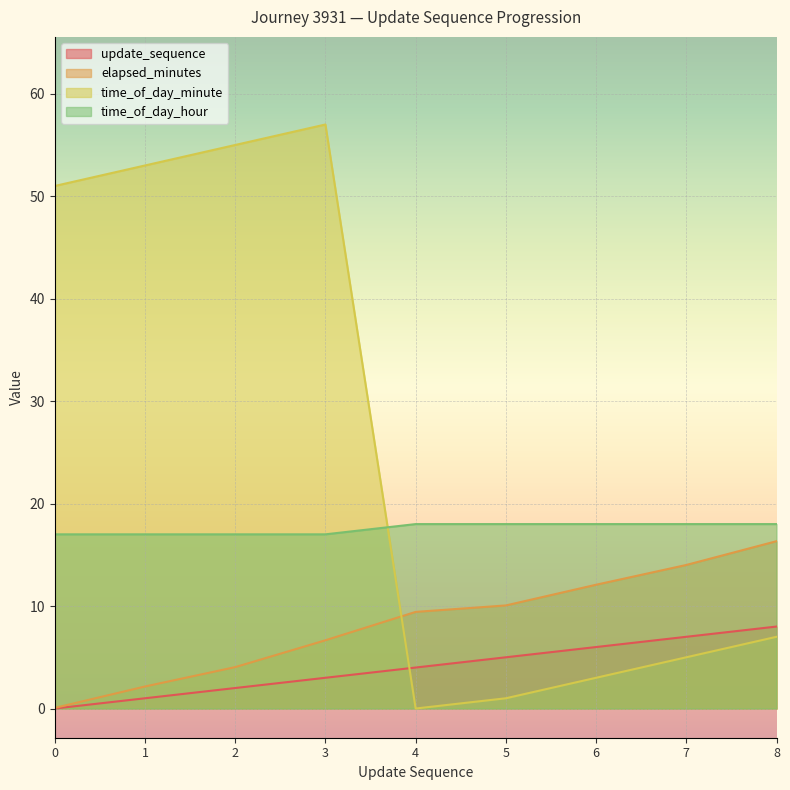

What is the total value across all series at 1?

73.2